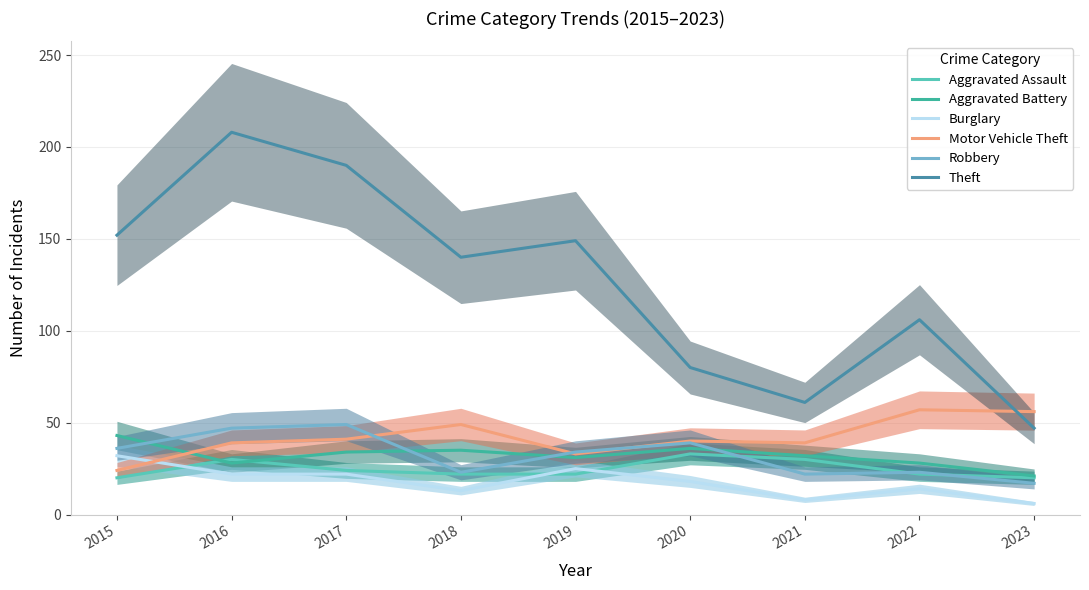

What value does the Aggravated Assault series have at 2016?

30